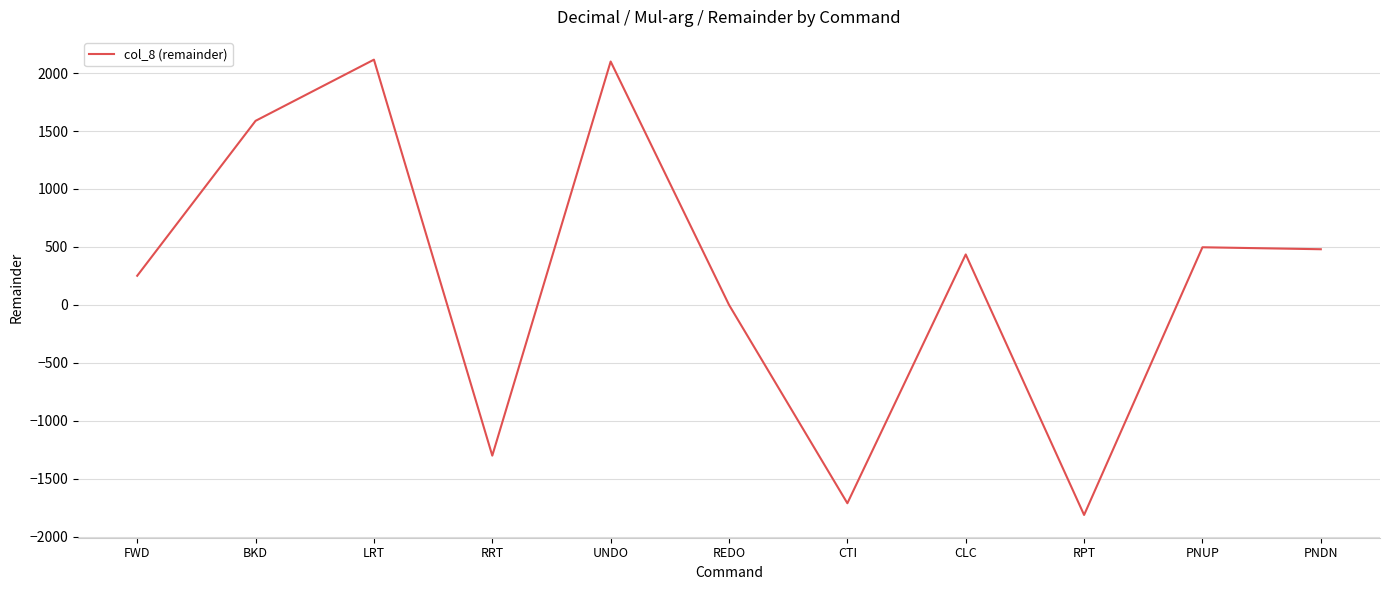

At which category does the chart reach its minimum across all series?

RPT